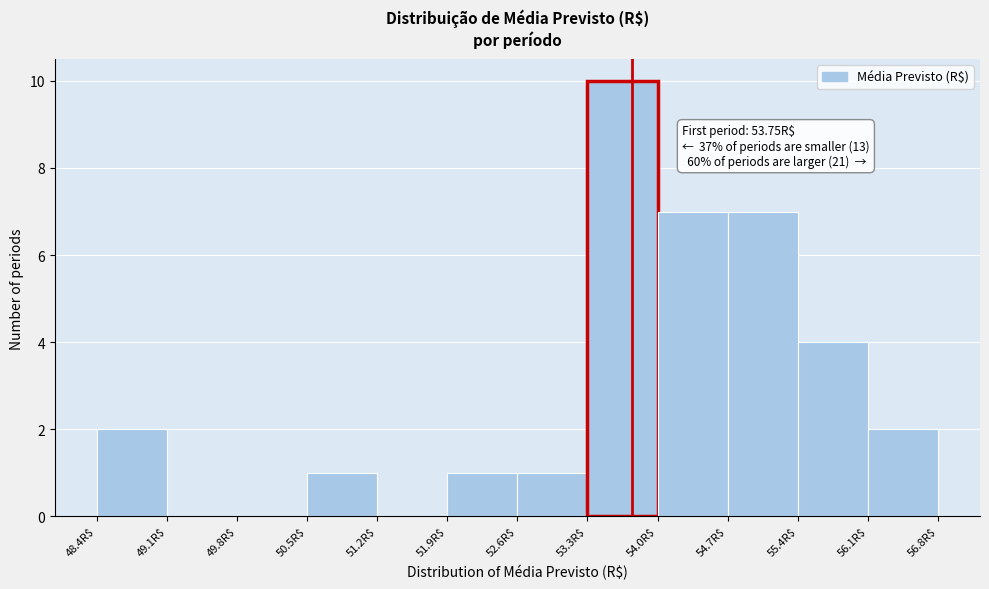

Which range on the x-axis has the tallest bar?

53.3 to 54.0